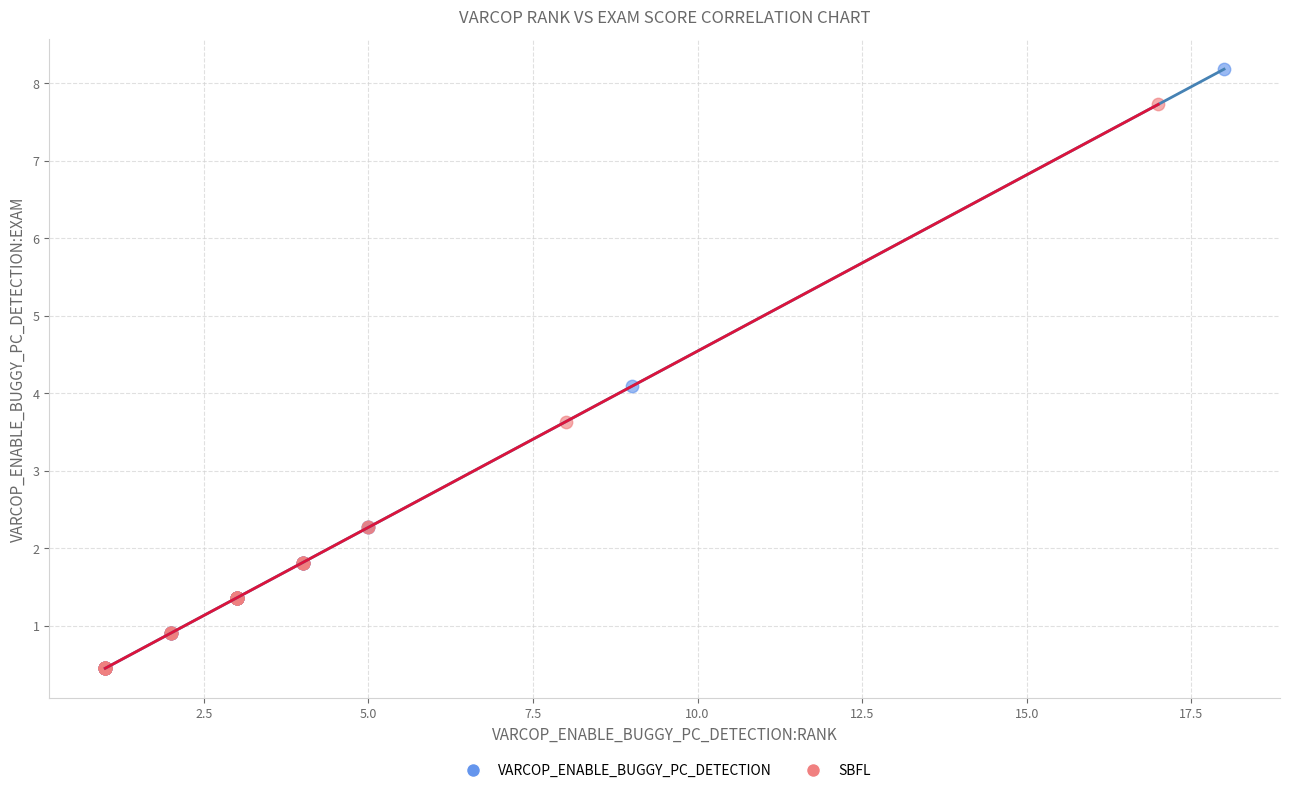

Which series has the widest spread of Y values?

VARCOP_ENABLE_BUGGY_PC_DETECTION